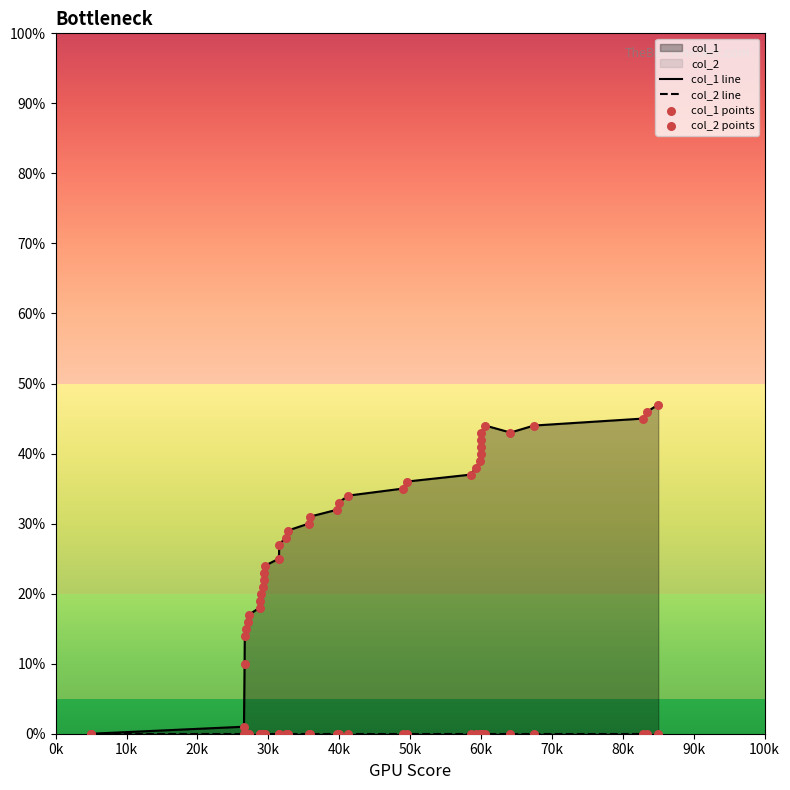

Which series has the largest Y range (max minus min)?

col_1 line